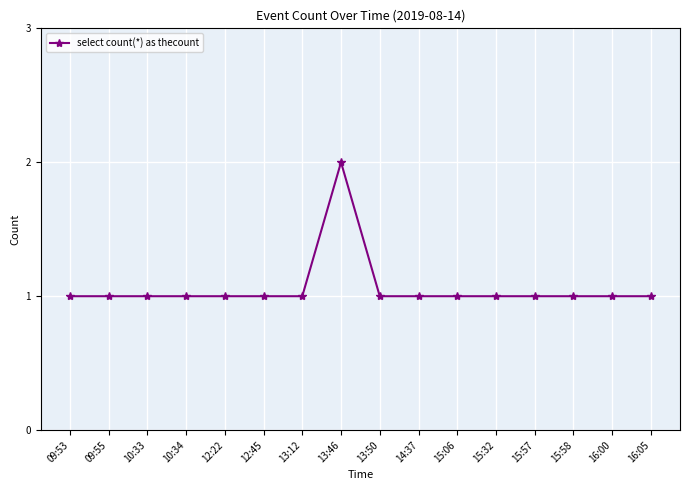

What is the greatest value displayed?

2